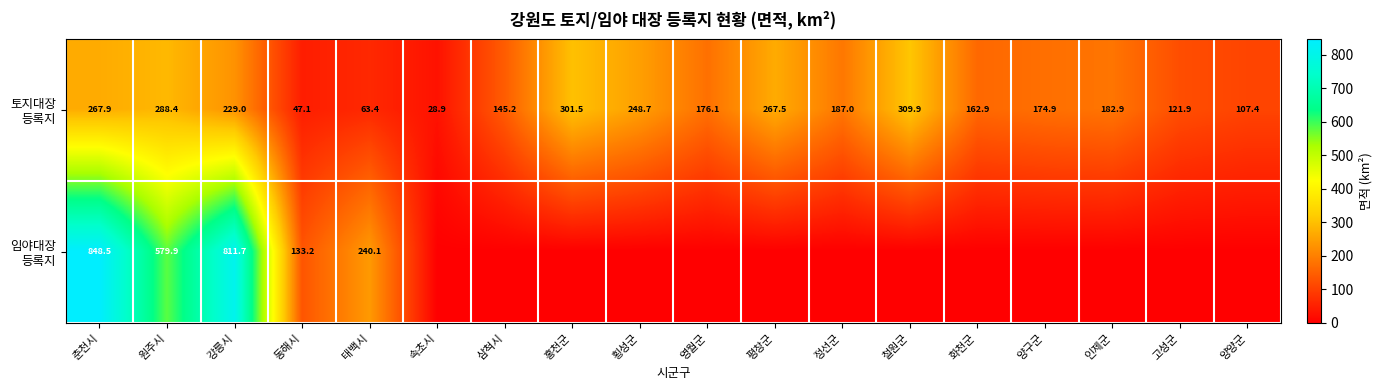

What is the total value across all series at 강릉시?

1040.7